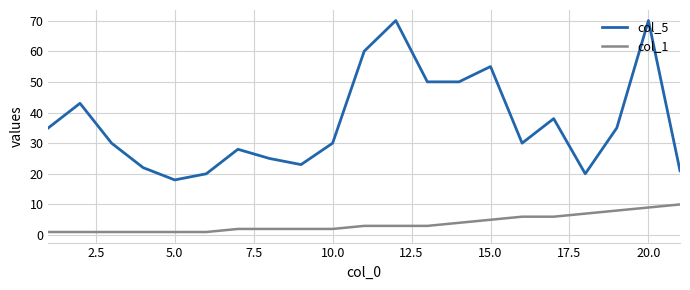

Which series has the largest total across all categories?

col_5